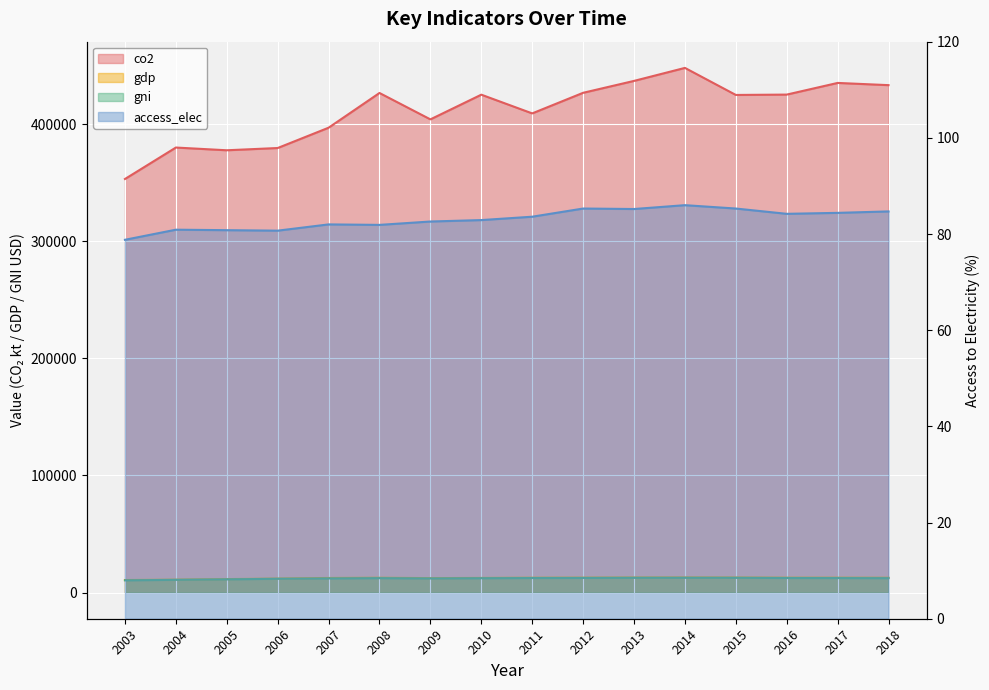

Reading right to left, transcribe all the data shown in this chart.

co2: 2018=433250.0	2017=435140.0	2016=425180.0	2015=424880.0	2014=447980.0	2013=436870.0	2012=426710.0	2011=409120.0	2010=425110.0	2009=404020.0	2008=426560.0	2007=396900.0	2006=379560.0	2005=377640.0	2004=379970.0	2003=353110.0
gdp: 2018=12627.9	2017=12701.3	2016=12702.9	2015=12840.0	2014=12884.5	2013=12852.8	2012=12743.9	2011=12666.7	2010=12452.3	2009=12262.1	2008=12628.2	2007=12402.0	2006=11924.1	2005=11434.9	2004=10997.0	2003=10646.8
gni: 2018=12229.1	2017=12320.4	2016=12355.7	2015=12528.1	2014=12549.9	2013=12523.9	2012=12404.1	2011=12346.6	2010=12195.4	2009=12000.0	2008=12251.7	2007=12010.3	2006=11711.4	2005=11233.3	2004=10807.2	2003=10388.2
access_elec: 2018=84.7	2017=84.4	2016=84.2	2015=85.3	2014=86.0	2013=85.2	2012=85.3	2011=83.6	2010=82.9	2009=82.6	2008=81.9	2007=82.0	2006=80.7	2005=80.8	2004=80.9	2003=78.8